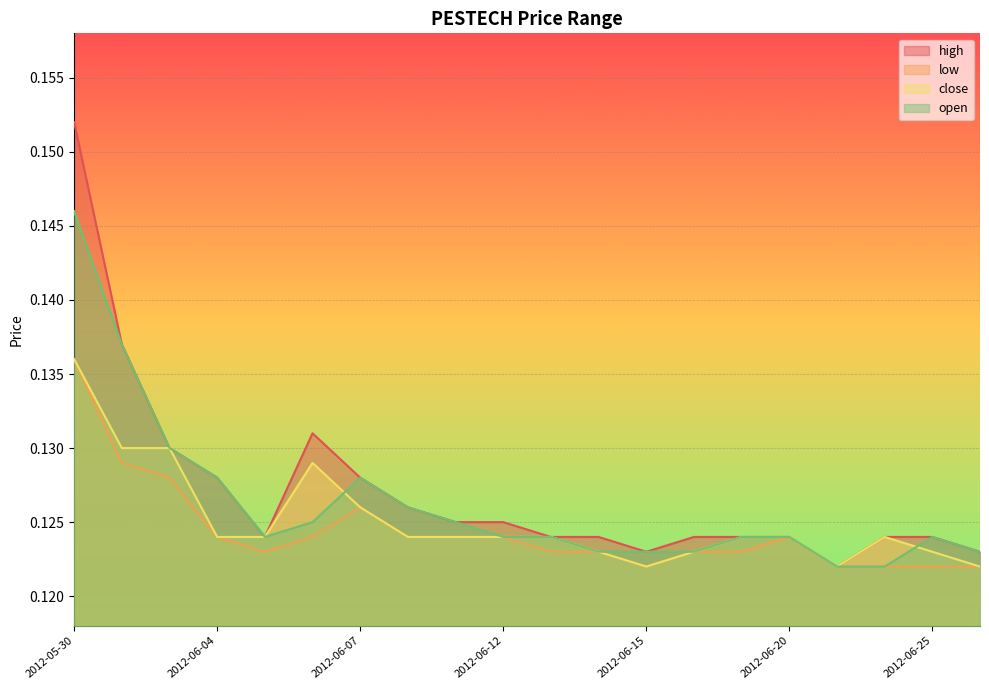

How many times do close and open cross each other?

2